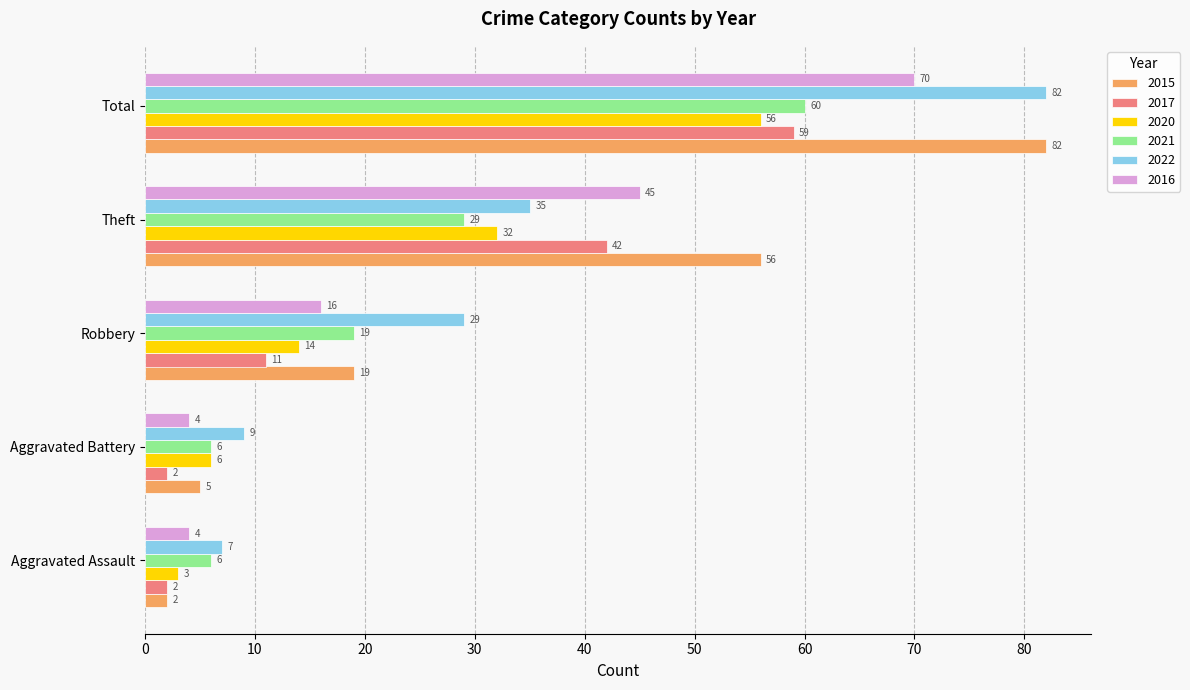

Is the value of 2017 at Theft greater than the value of 2020 at Aggravated Battery?

Yes